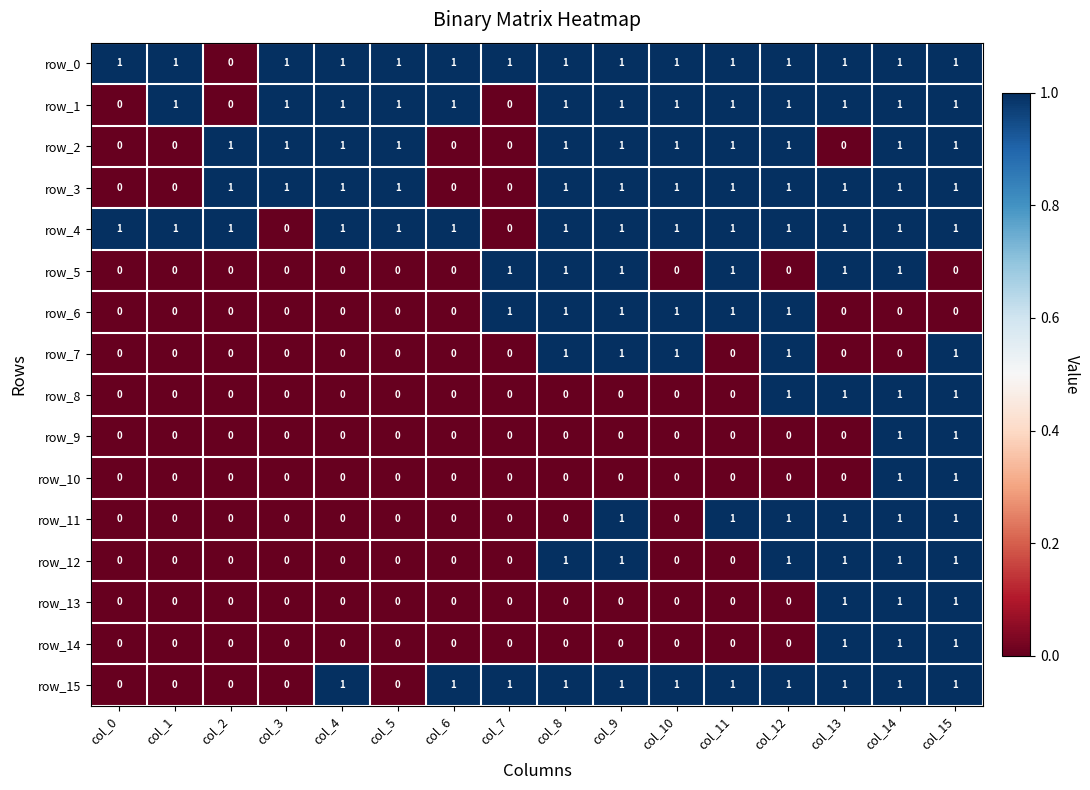

Count the number of categories in the chart.

16